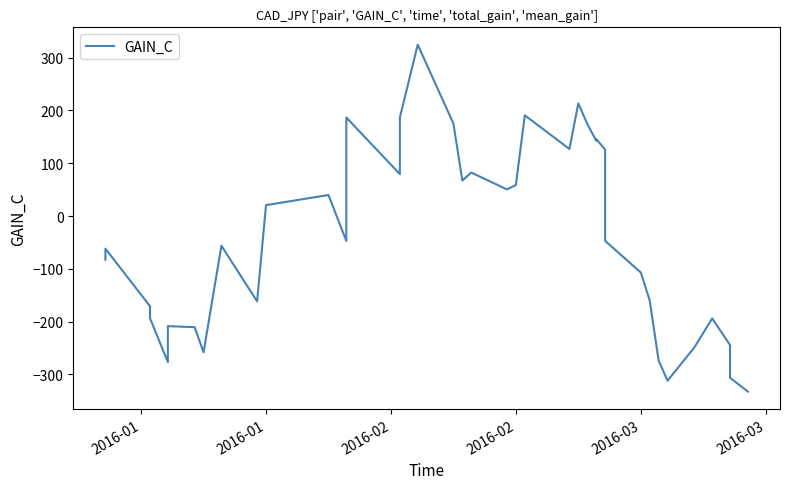

Where is the data nearest to the value -4?

2016-01